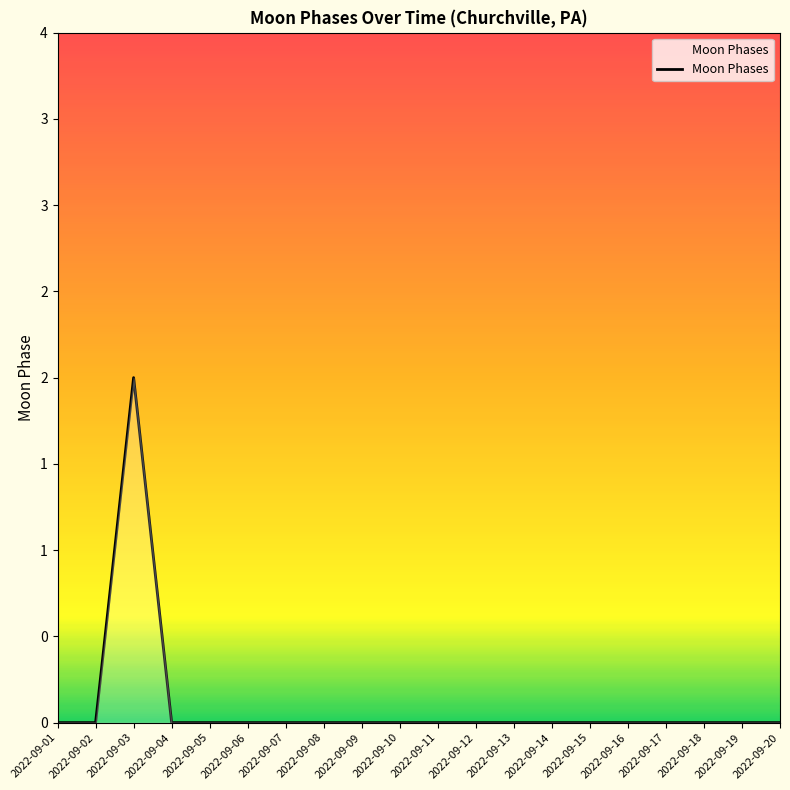

List the labels in order of value, smallest first.

2022-09-01, 2022-09-02, 2022-09-04, 2022-09-05, 2022-09-06, 2022-09-07, 2022-09-08, 2022-09-09, 2022-09-10, 2022-09-11, 2022-09-12, 2022-09-13, 2022-09-14, 2022-09-15, 2022-09-16, 2022-09-17, 2022-09-18, 2022-09-19, 2022-09-20, 2022-09-03